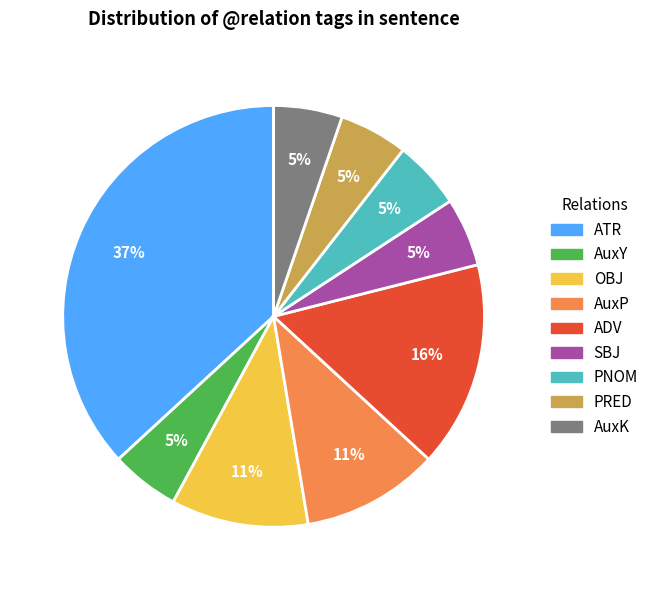

To the nearest percent, what is the difference between the largest and smallest slice percentages?

32%